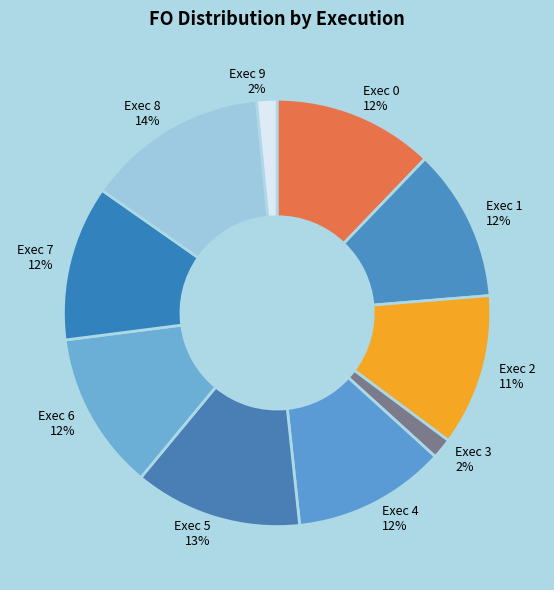

Is Exec 8 the majority of the pie?

No